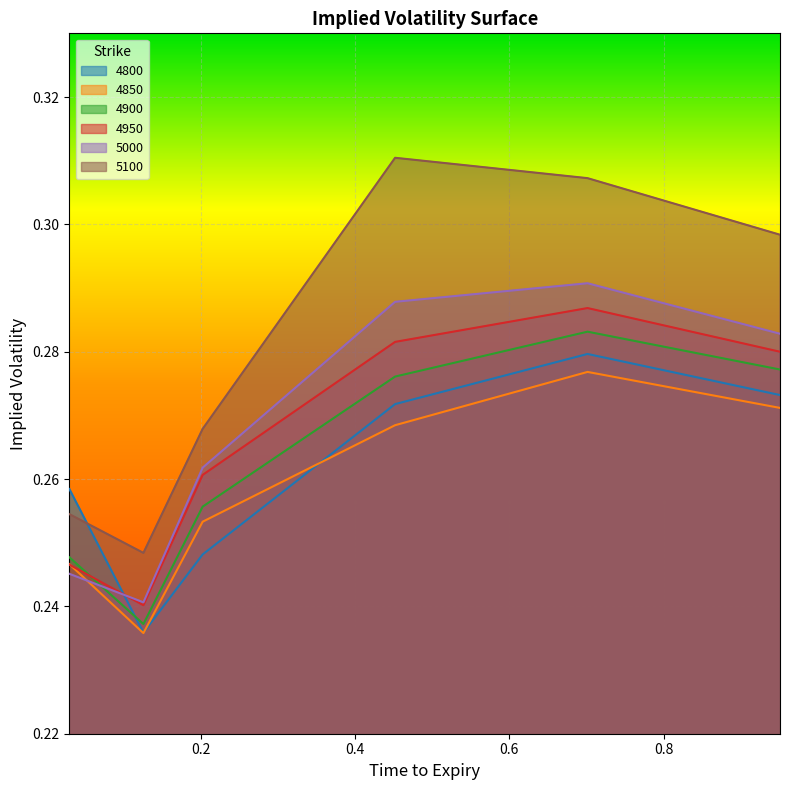

At which category does 5000 reach its first local peak?

0.7013698630136986